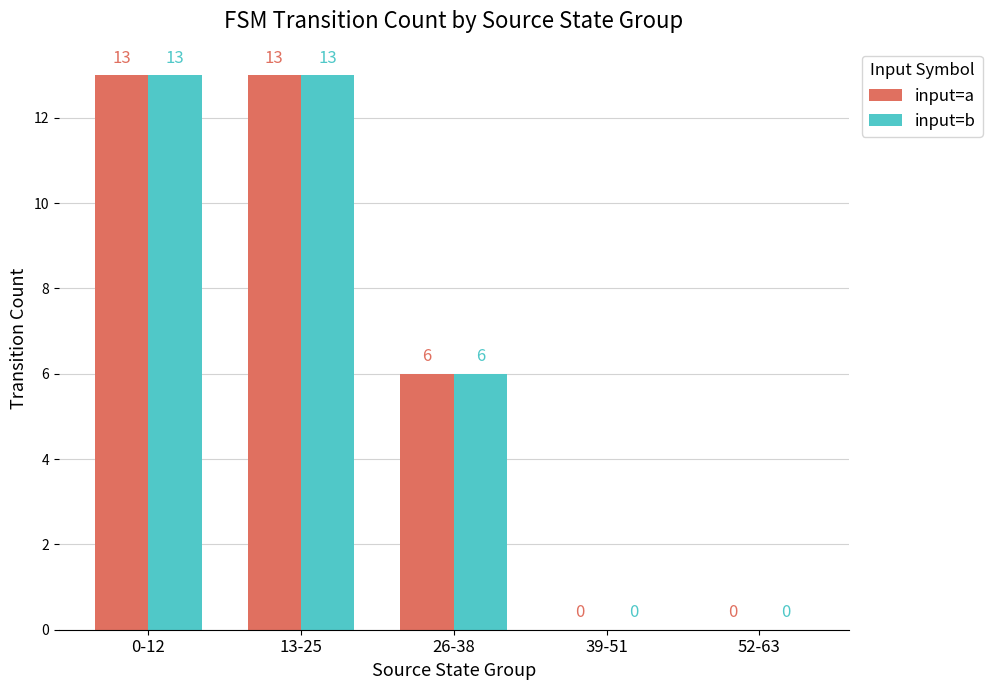

The value of input=a at 13-25 is 4. True or false?

False